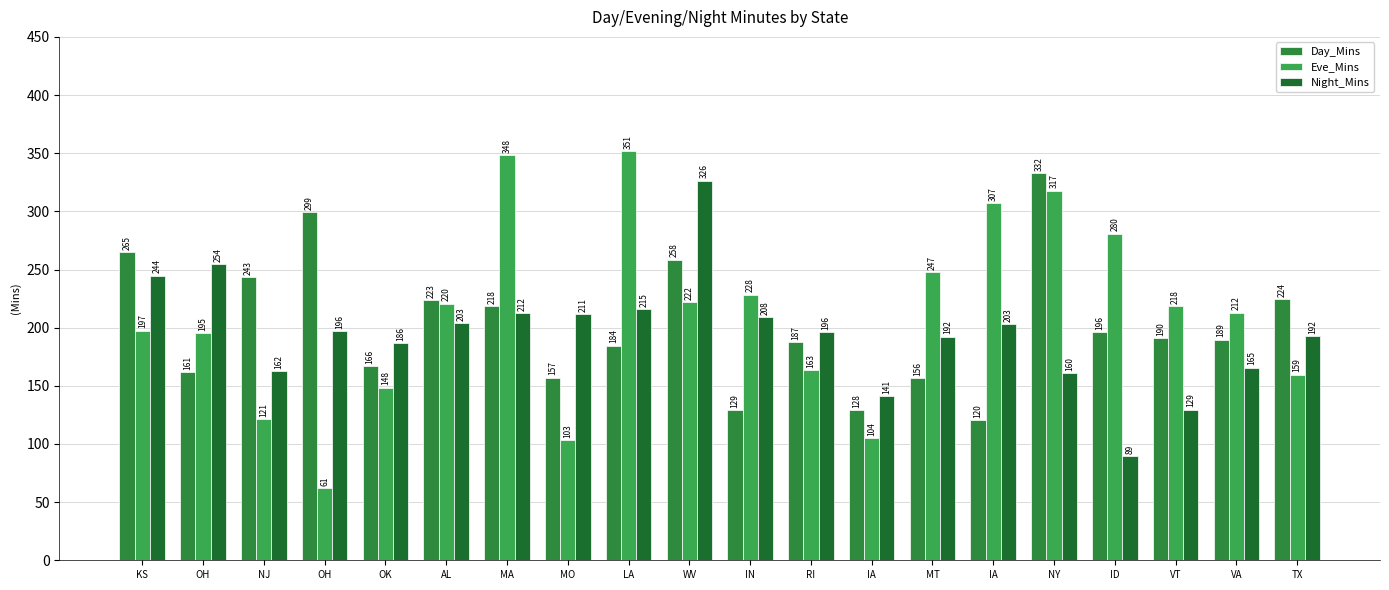

What is the sum of the Day_Mins values at RI and IA?

308.4